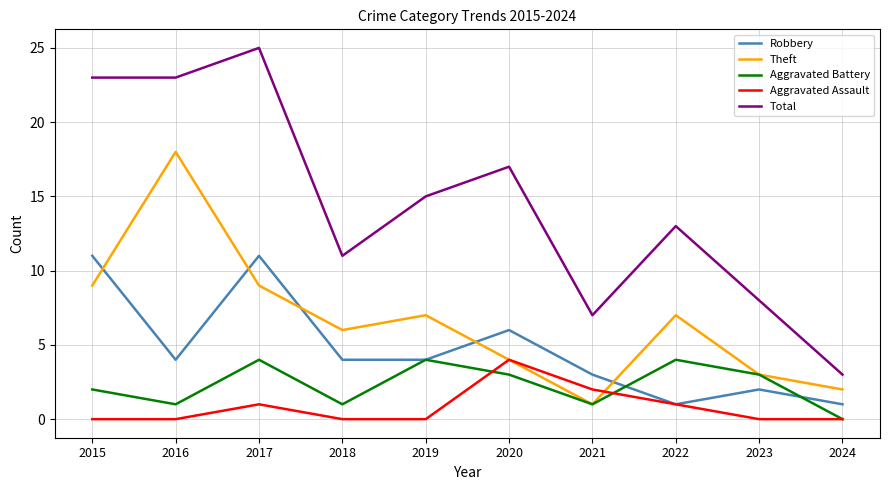

The value of Aggravated Assault at 2016 is 0. True or false?

True